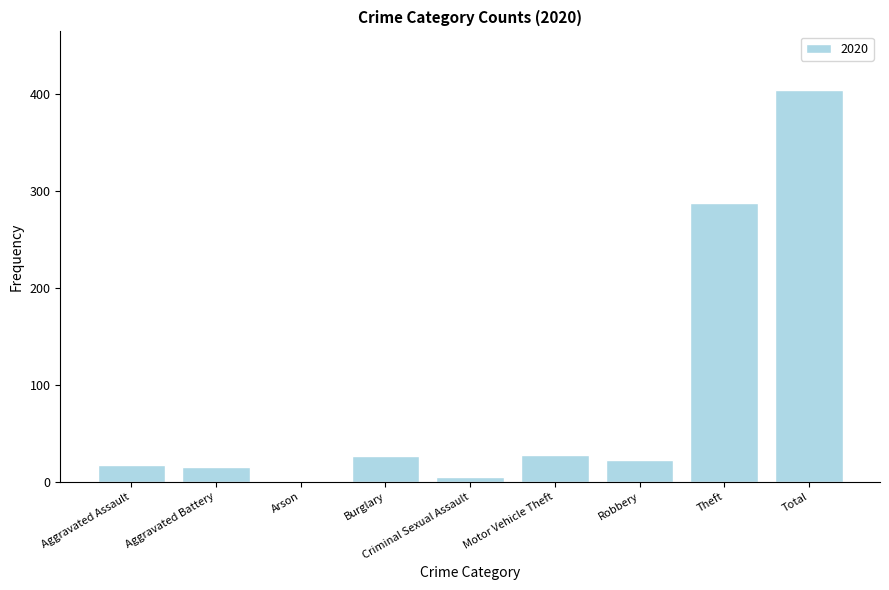

What is the greatest value displayed?

404